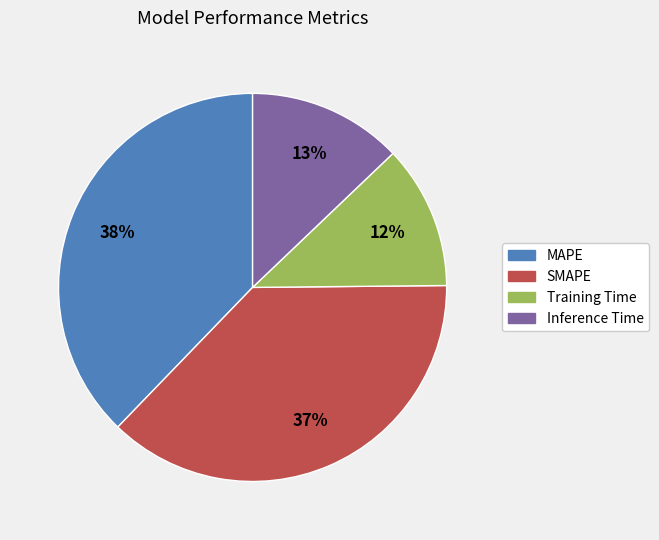

Combined, do Training Time and SMAPE account for over 50%?

No